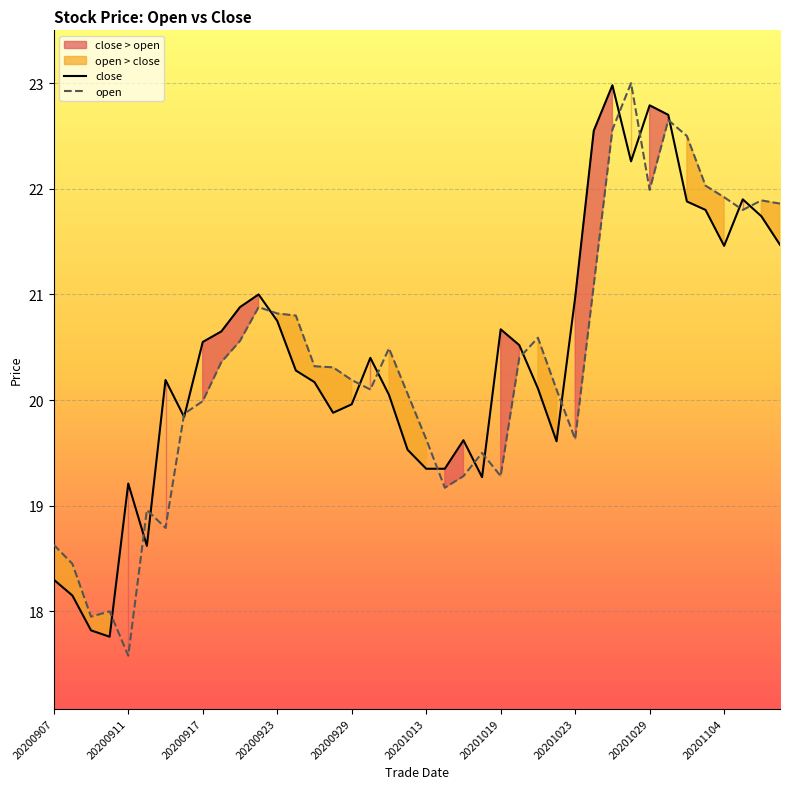

The close series shows 11.8 at 20201104. True or false?

False